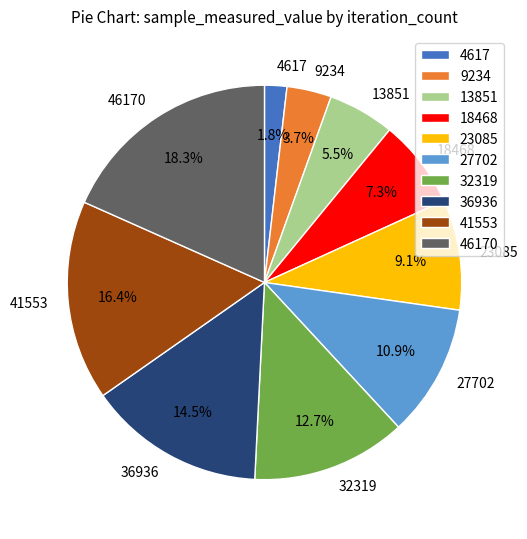

Is it true that 18468 is 18% of the pie?

False